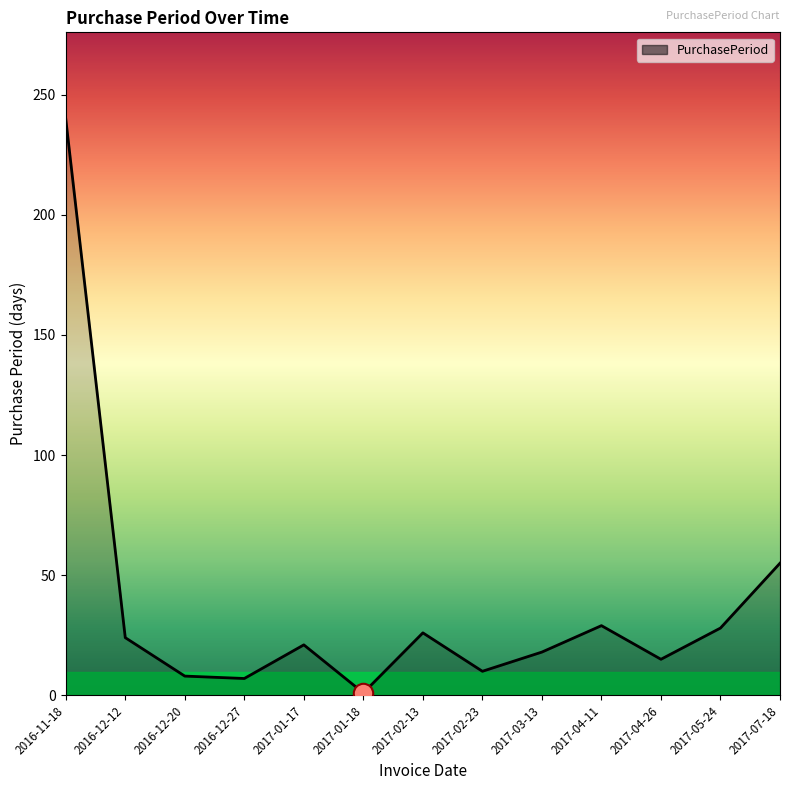

What is the change in value from 2017-04-26 to 2017-07-18?

+40